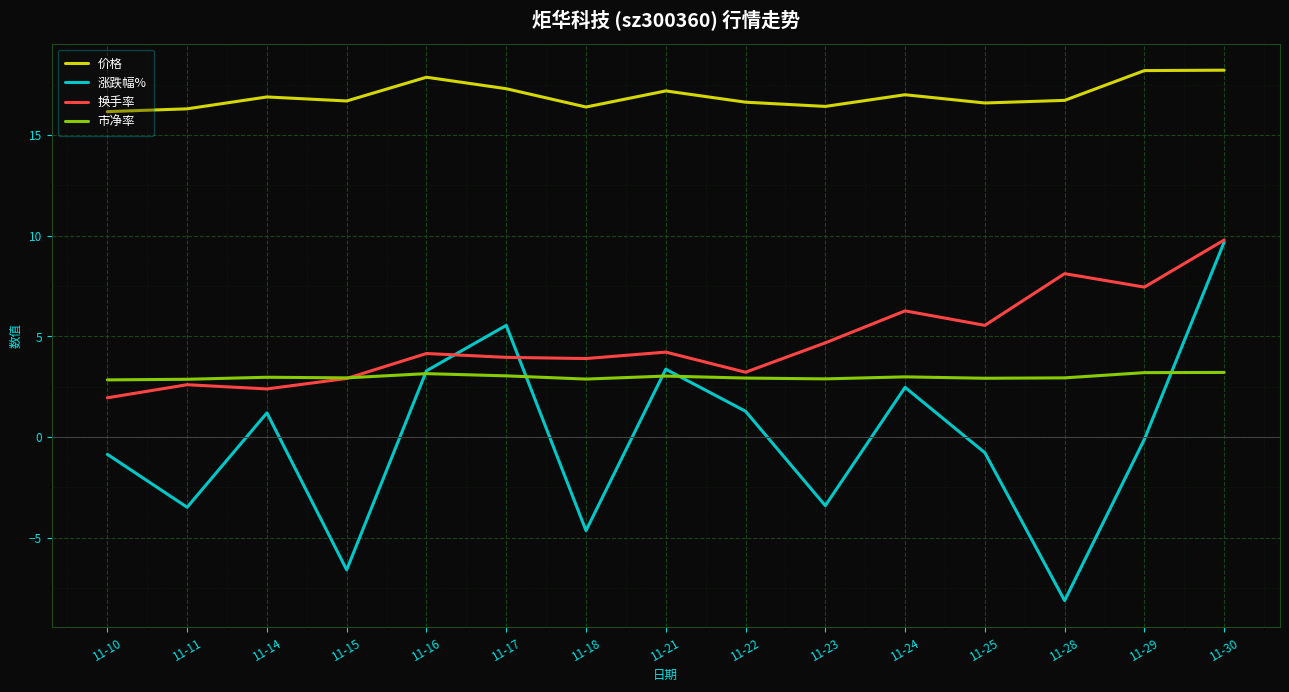

Rank the series at 11-28 from highest to lowest value.

价格, 换手率, 市净率, 涨跌幅%